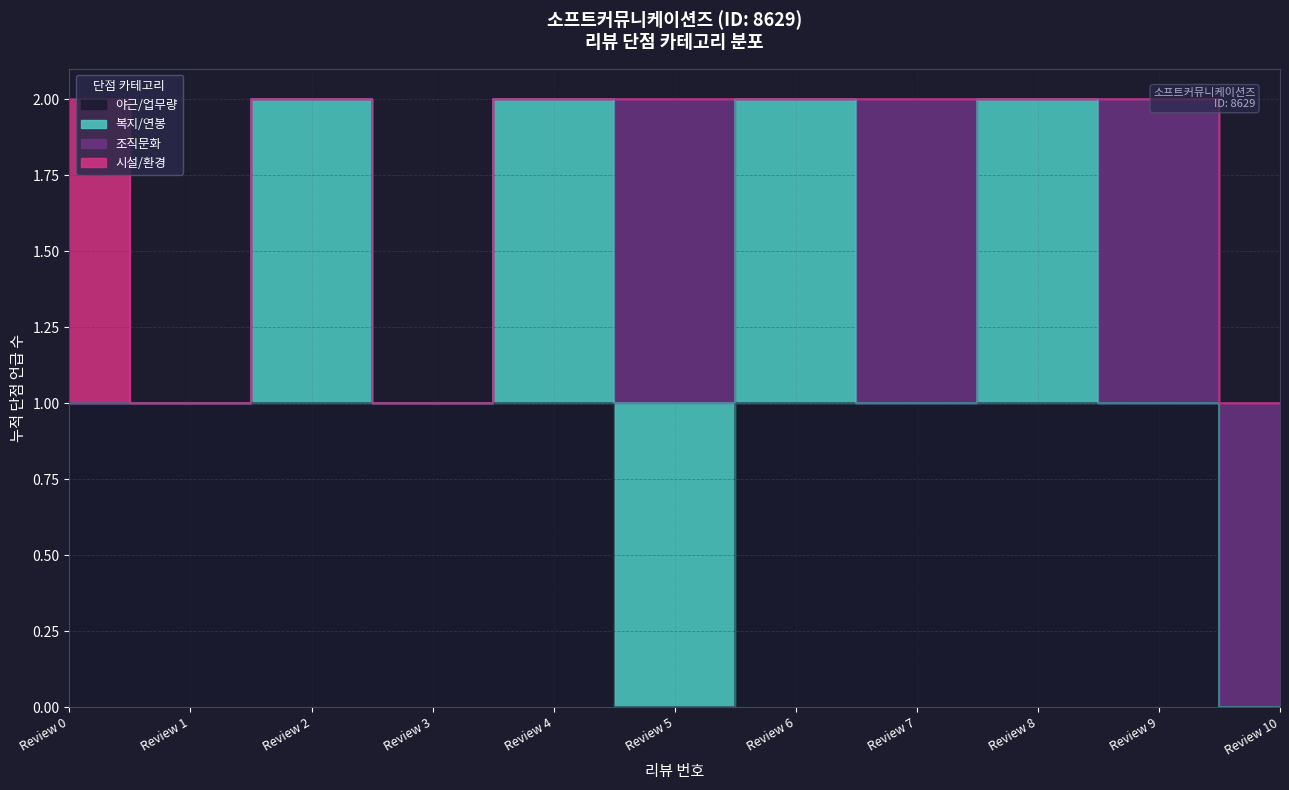

At which category does 조직문화 reach its first local peak?

Review 5